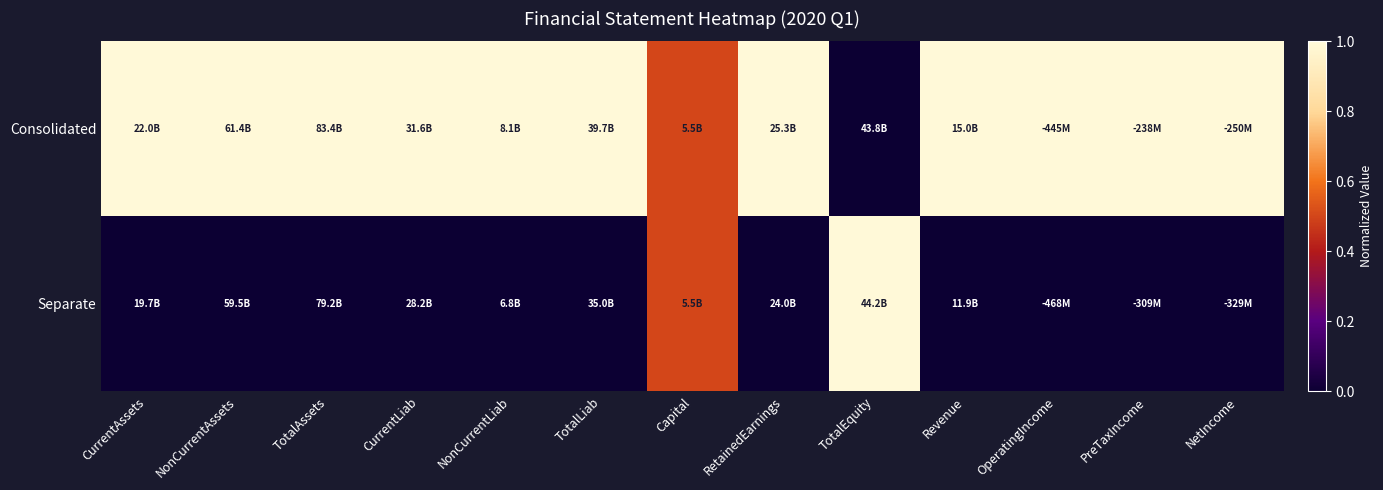

Reading left to right, list all the values displayed in this chart.

Consolidated: CurrentAssets=1.0	NonCurrentAssets=1.0	TotalAssets=1.0	CurrentLiab=1.0	NonCurrentLiab=1.0	TotalLiab=1.0	Capital=0.5	RetainedEarnings=1.0	TotalEquity=0.0	Revenue=1.0	OperatingIncome=1.0	PreTaxIncome=1.0	NetIncome=1.0
Separate: CurrentAssets=0.0	NonCurrentAssets=0.0	TotalAssets=0.0	CurrentLiab=0.0	NonCurrentLiab=0.0	TotalLiab=0.0	Capital=0.5	RetainedEarnings=0.0	TotalEquity=1.0	Revenue=0.0	OperatingIncome=0.0	PreTaxIncome=0.0	NetIncome=0.0